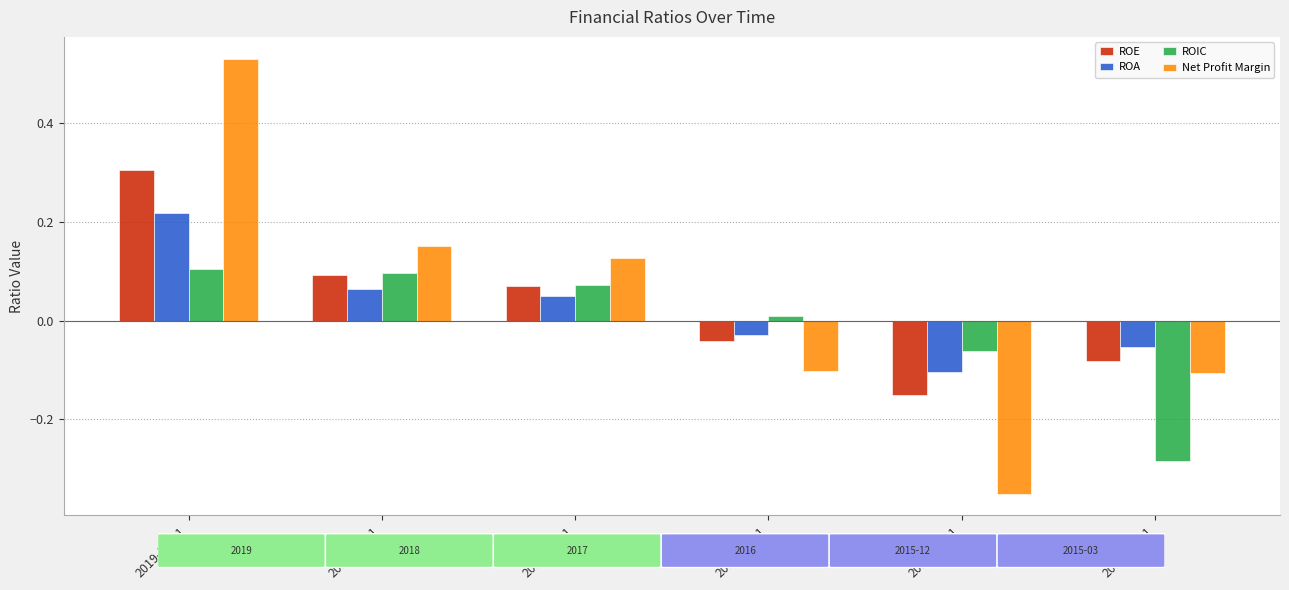

How many series are shown in this chart?

4